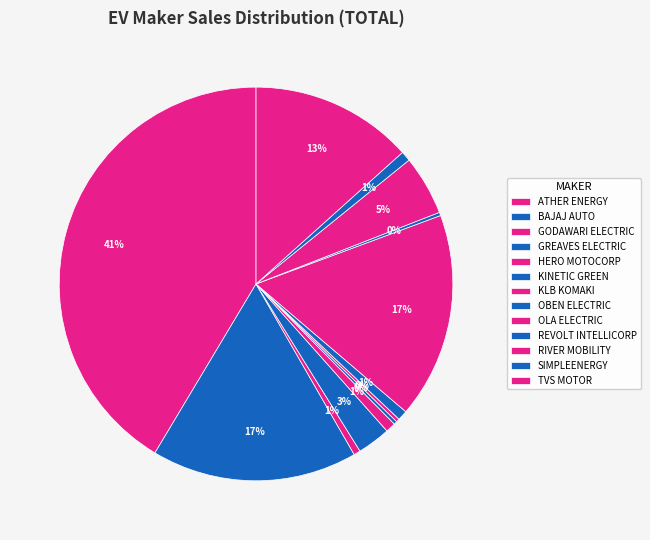

To the nearest percent, what is the average slice percentage?

8%